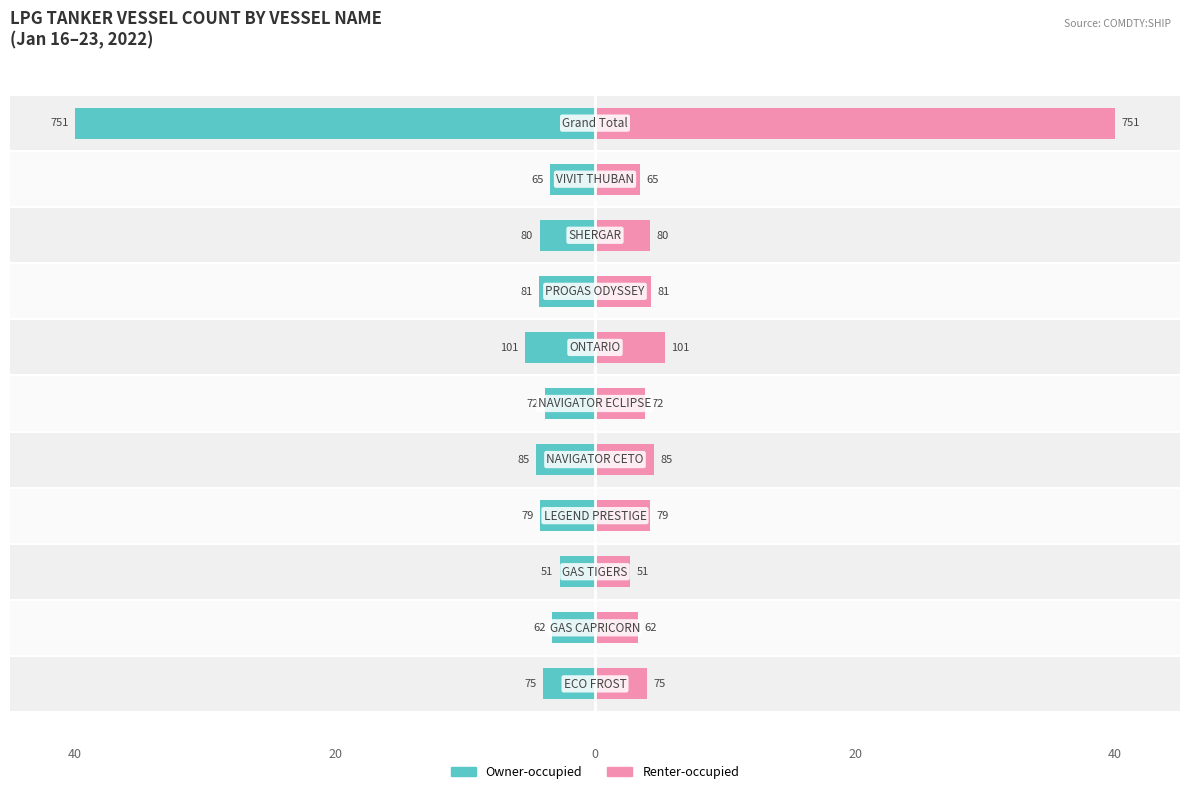

Between 20 and 7, which is larger?

20